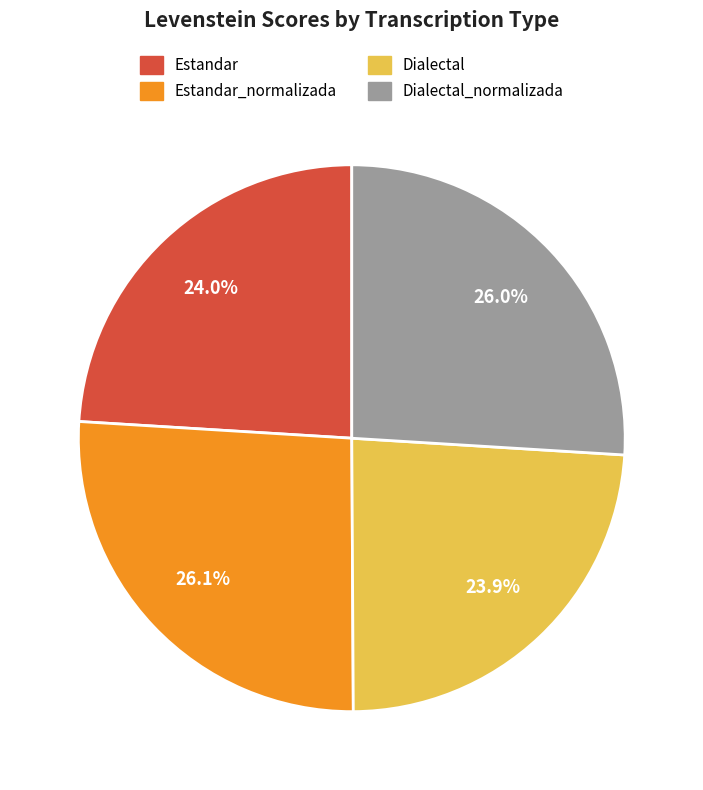

What percentage do Dialectal_normalizada and Dialectal together represent?

49.9%